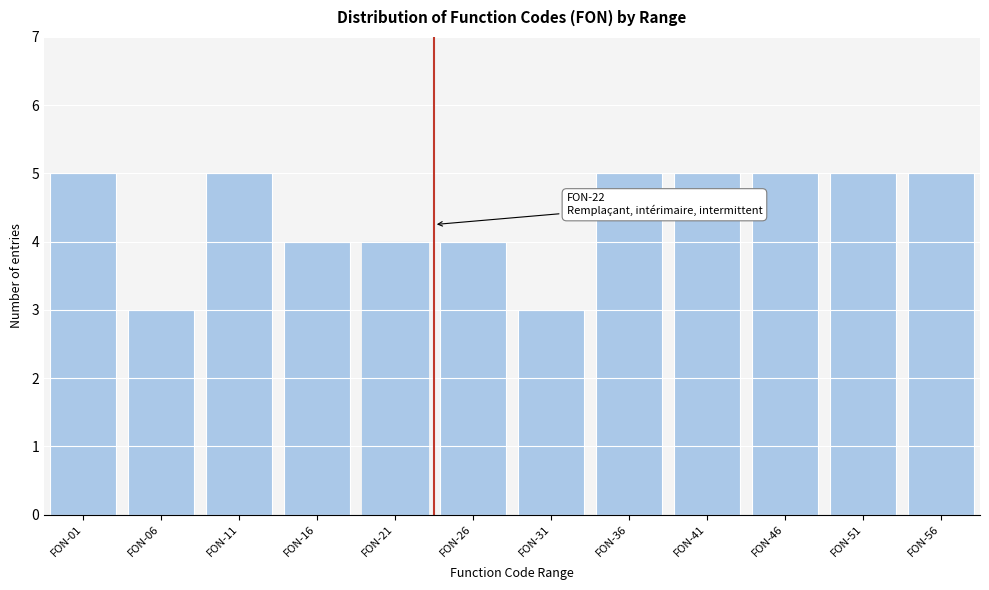

Reading left to right, extract all data points from this chart.

FON-01=5	FON-06=3	FON-11=5	FON-16=4	FON-21=4	FON-26=4	FON-31=3	FON-36=5	FON-41=5	FON-46=5	FON-51=5	FON-56=5